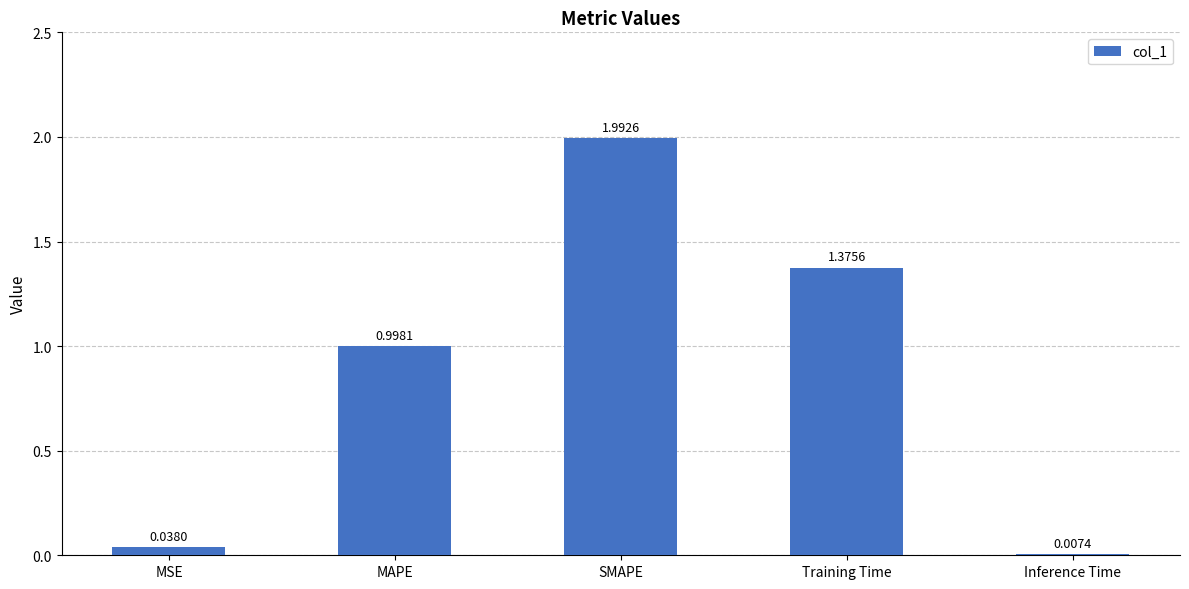

Between Training Time and MAPE, which is larger?

Training Time